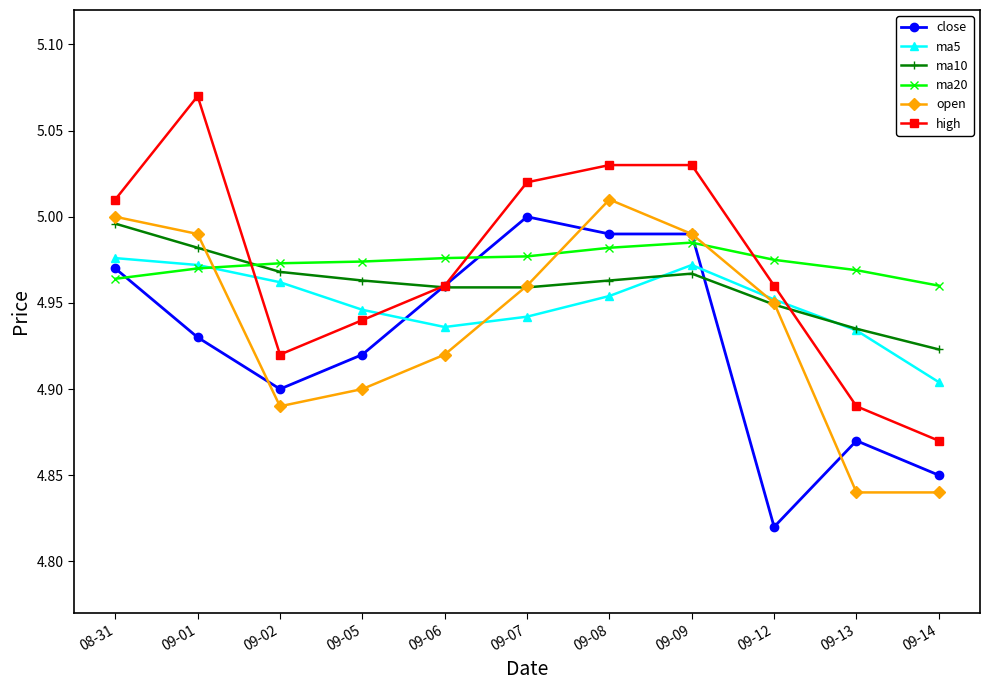

At which category does ma5 reach its first local peak?

09-09